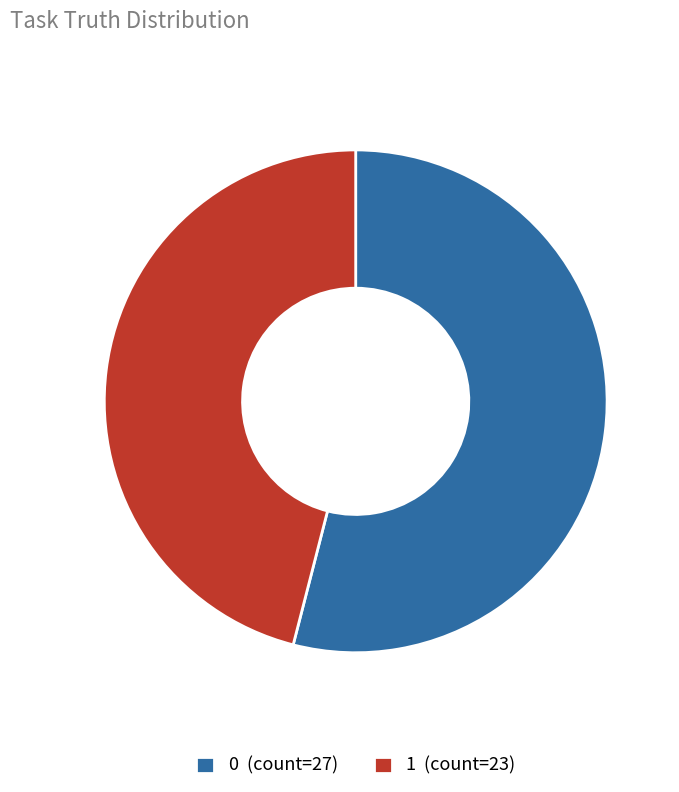

Rank the categories by value from highest to lowest.

0, 1